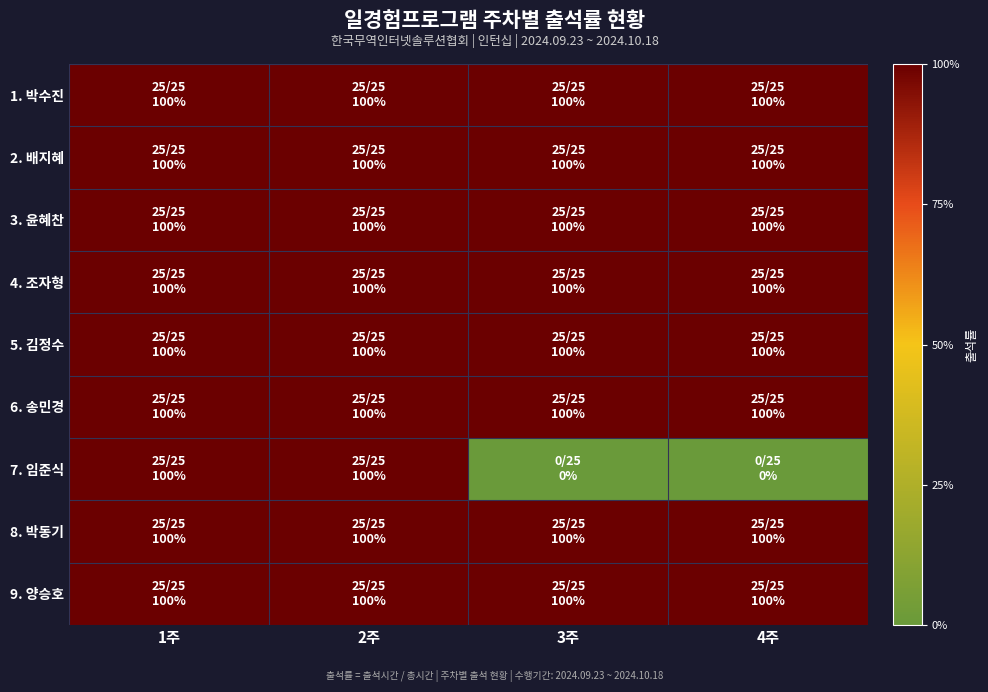

Reading left to right, extract all data points from this chart.

1. 박수진: 1주=1	2주=1	3주=1	4주=1
2. 배지혜: 1주=1	2주=1	3주=1	4주=1
3. 윤혜찬: 1주=1	2주=1	3주=1	4주=1
4. 조자형: 1주=1	2주=1	3주=1	4주=1
5. 김정수: 1주=1	2주=1	3주=1	4주=1
6. 송민경: 1주=1	2주=1	3주=1	4주=1
7. 임준식: 1주=1	2주=1	3주=0	4주=0
8. 박동기: 1주=1	2주=1	3주=1	4주=1
9. 양승호: 1주=1	2주=1	3주=1	4주=1